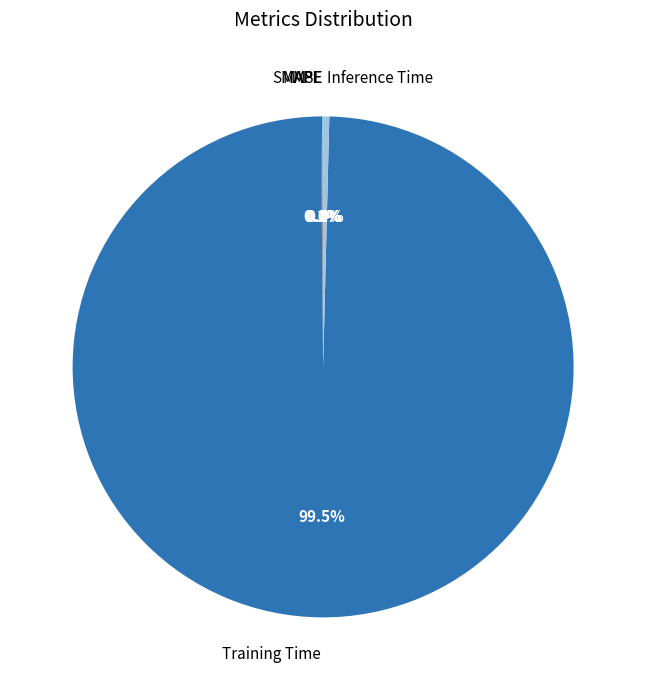

Is Inference Time the majority of the pie?

No